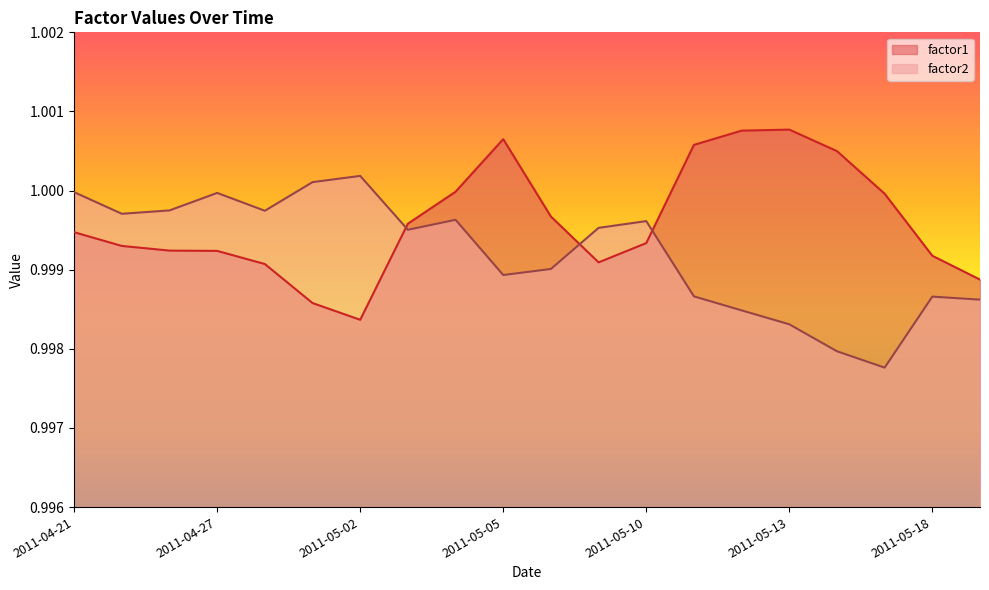

List the series in order of their peak value, highest first.

factor1, factor2